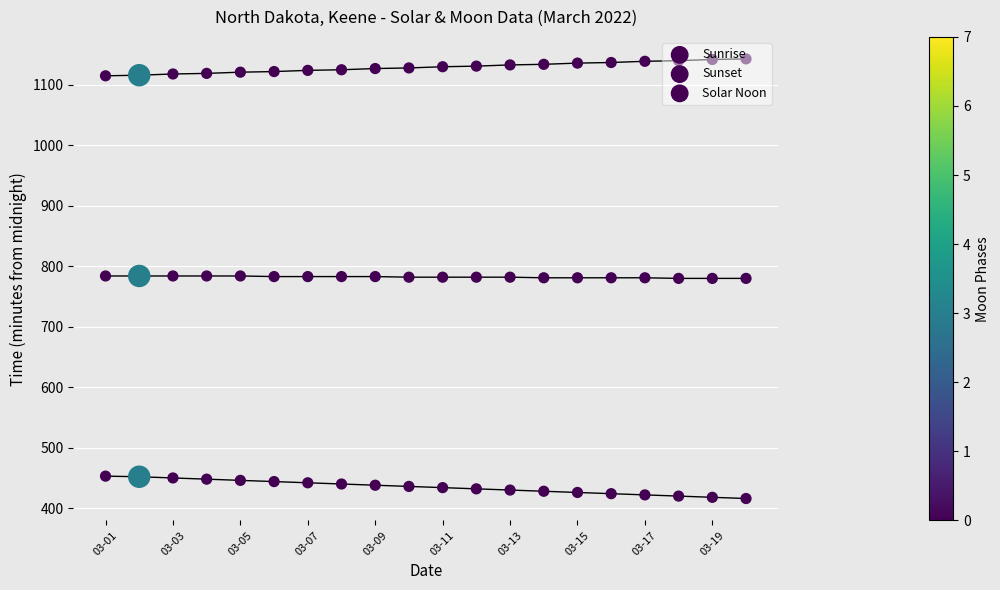

Which series contains the highest Y value?

Sunset